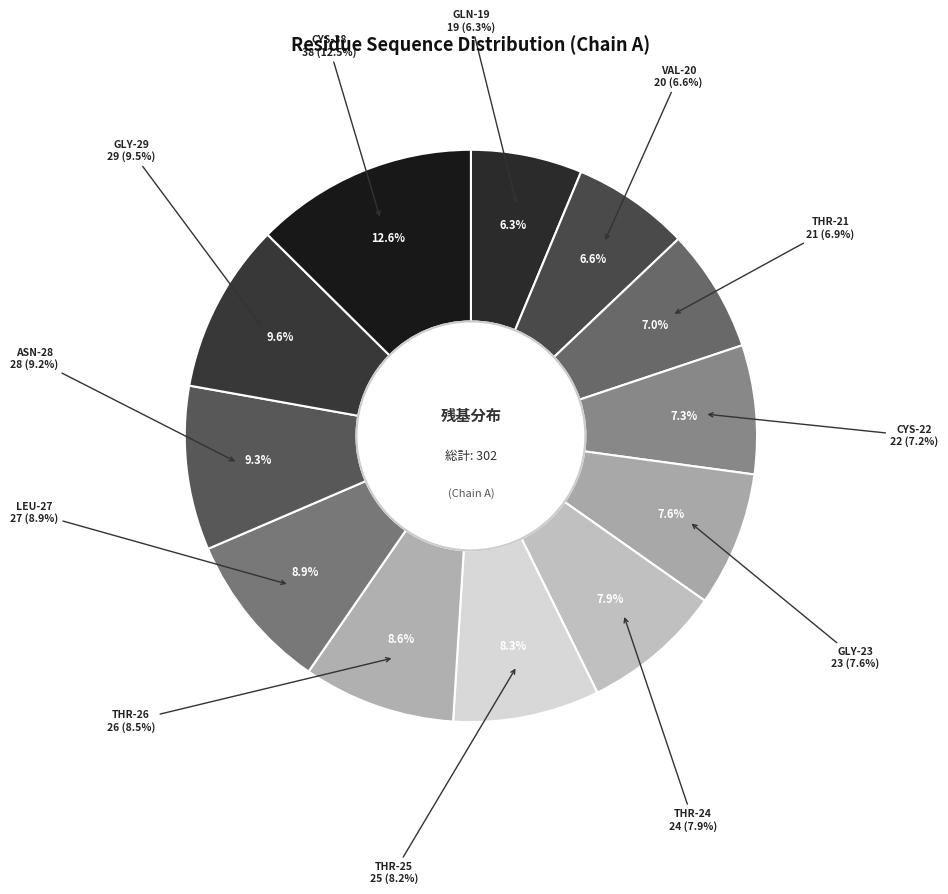

To the nearest percent, what is the combined percentage of LEU-27 and THR-21?

16%